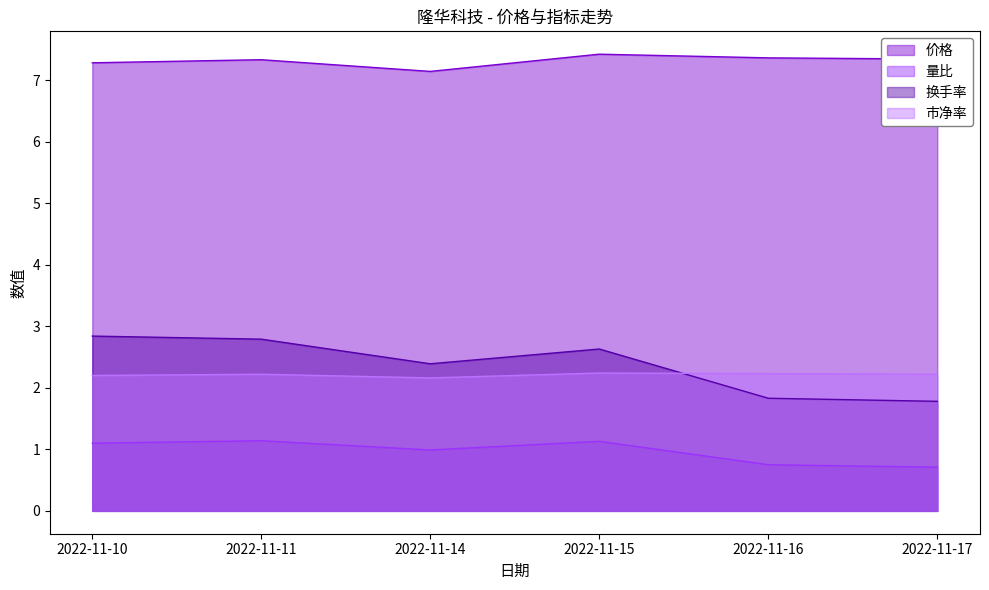

True or false: 量比 and 市净率 intersect in this chart.

False